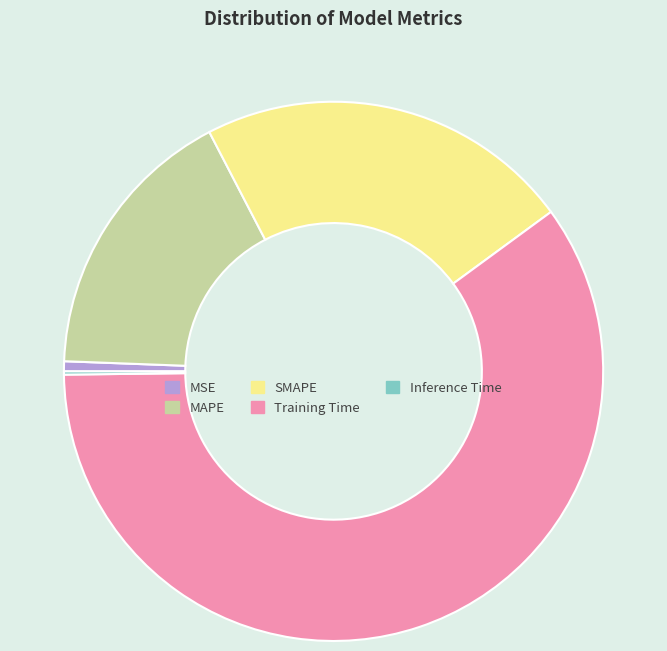

Is the sum of Training Time and SMAPE greater than half?

Yes